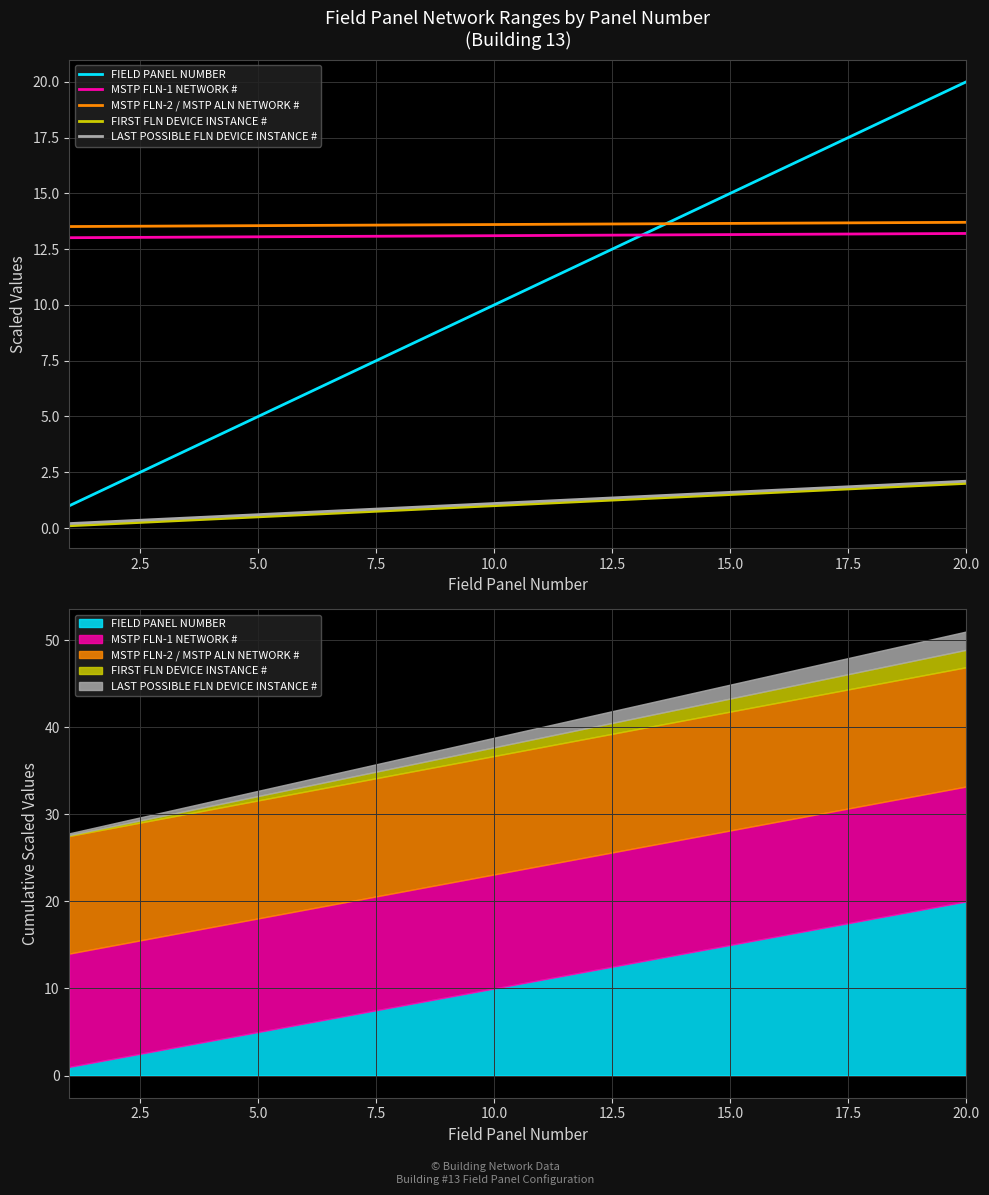

How many lines are shown in the chart?

5